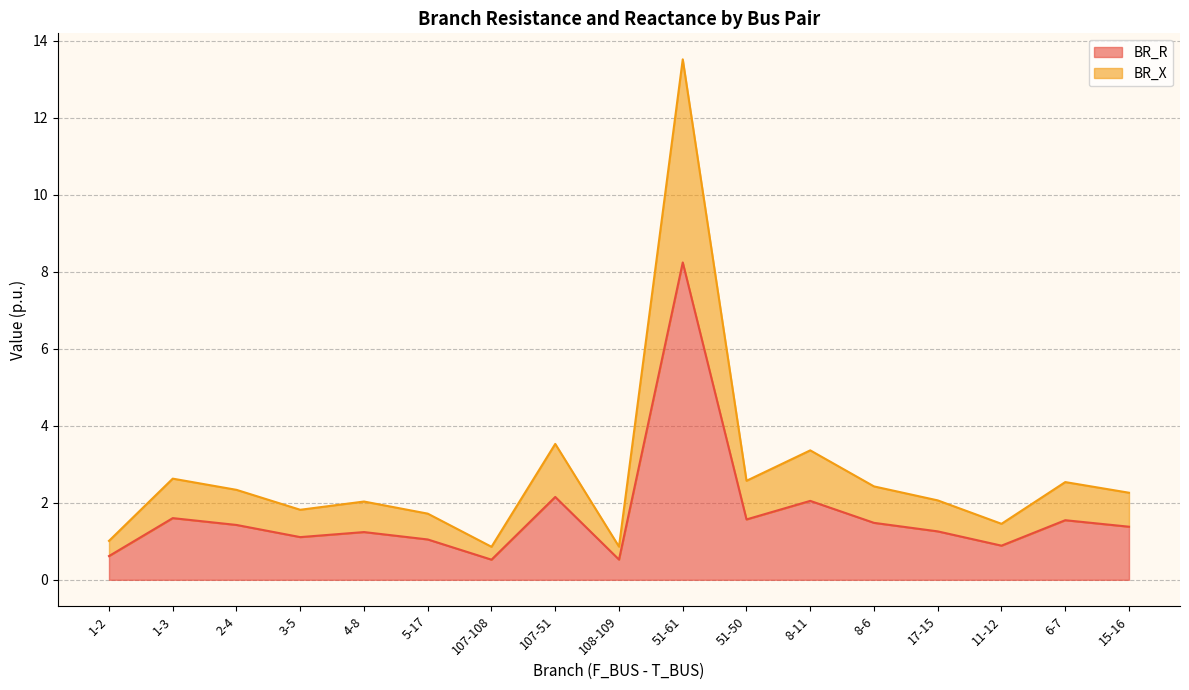

Reading left to right, list all the values displayed in this chart.

BR_R: 0.6	1.6	1.4	1.1	1.2	1.0	0.5	2.2	0.5	8.2	1.6	2.0	1.5	1.3	0.9	1.5	1.4
BR_X: 1.0	2.6	2.3	1.8	2.0	1.7	0.9	3.5	0.9	13.5	2.6	3.4	2.4	2.1	1.5	2.5	2.3